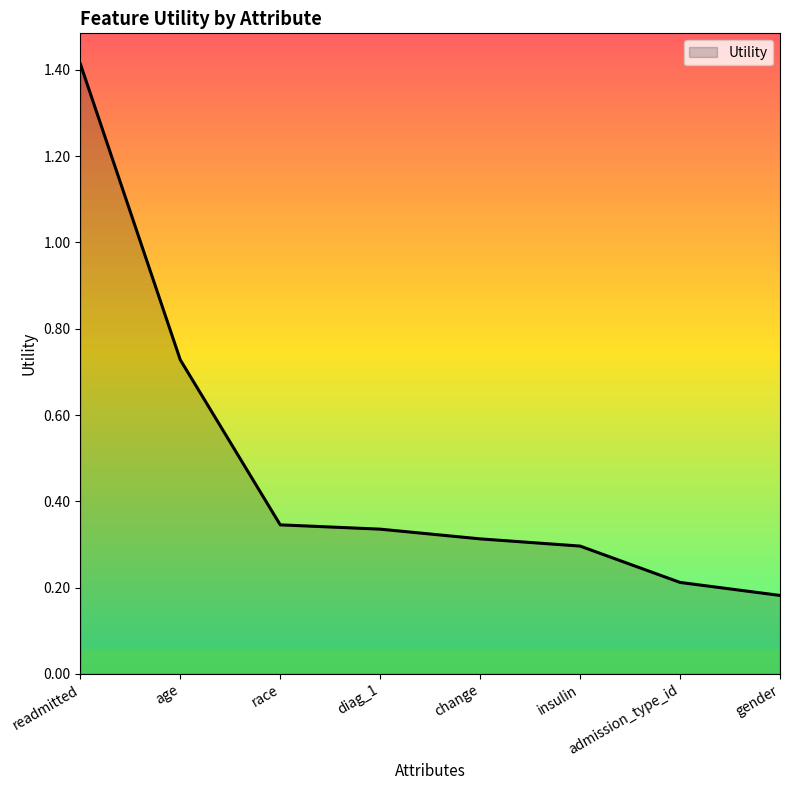

What is the change in value from age to diag_1?

-0.4